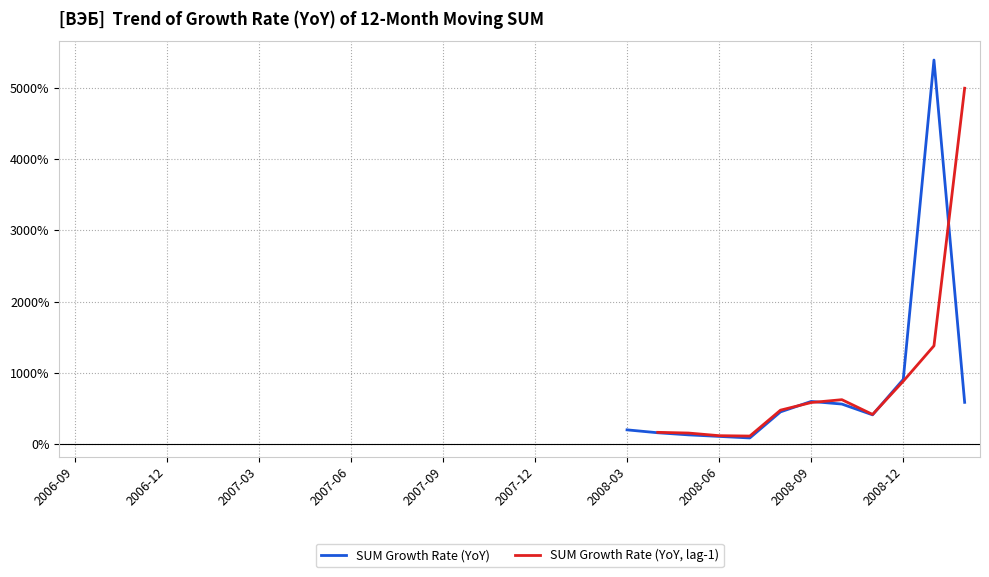

How many lines are shown in the chart?

2